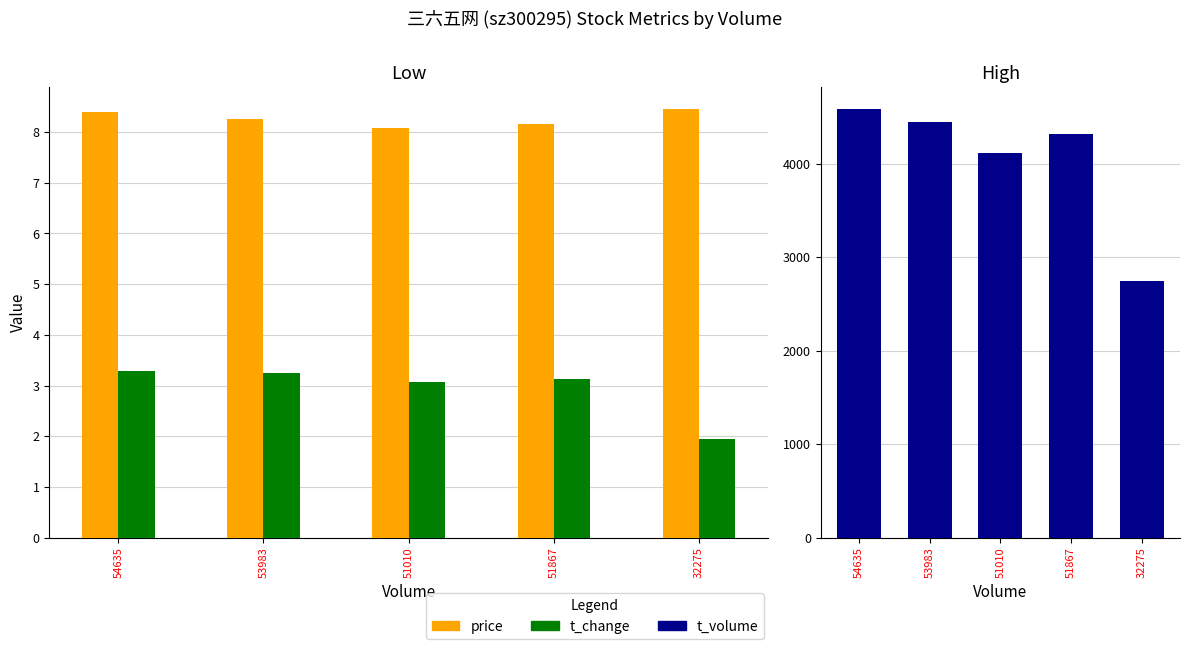

What position from the left is 51867?

4